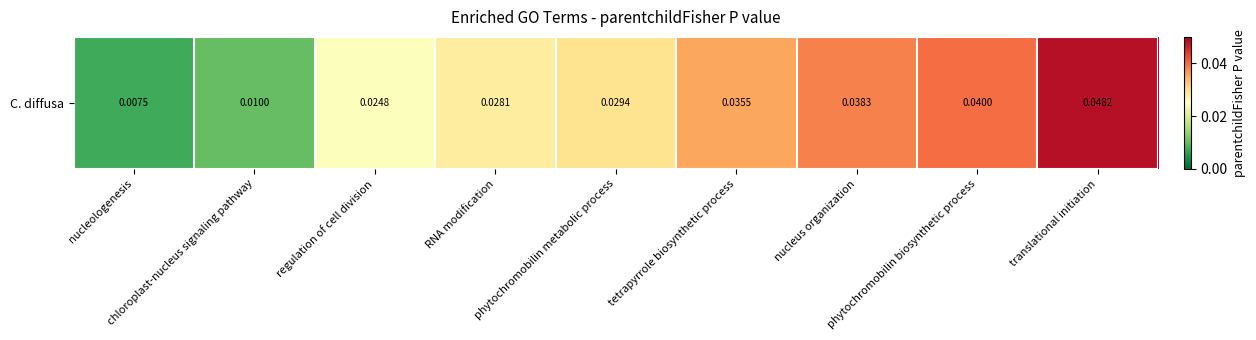

Which has a higher value, RNA modification or nucleologenesis?

RNA modification